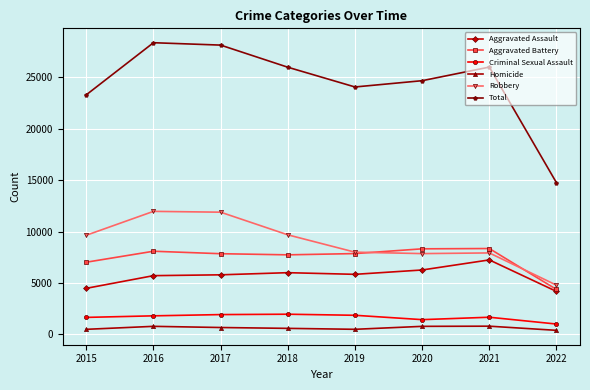

At which label does Homicide first exceed 672?

2016